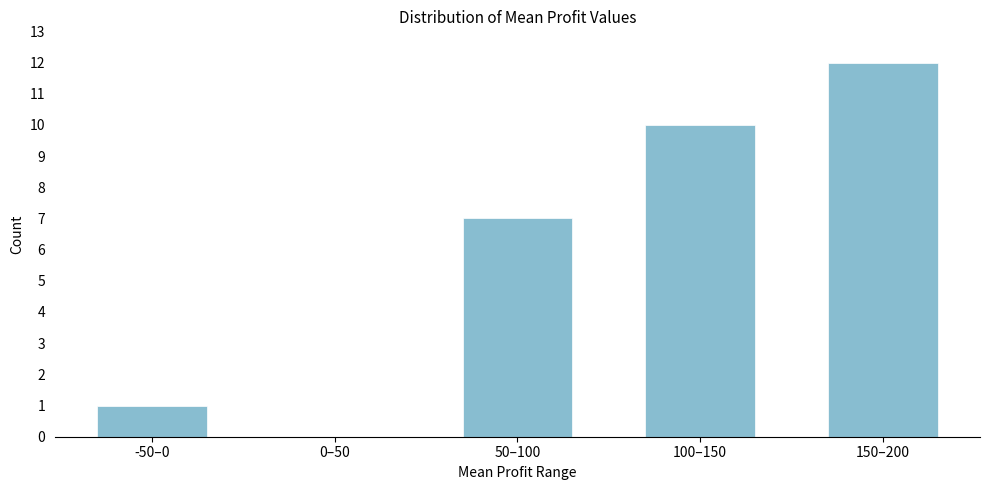

Reading right to left, what are all the values shown in this chart?

150–200=12	100–150=10	50–100=7	0–50=0	-50–0=1